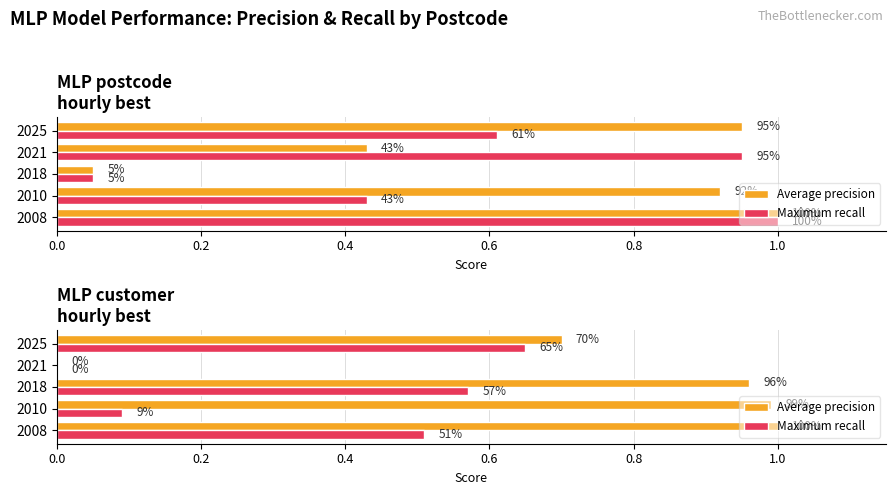

What are all the series names shown in the legend?

Average precision, Maximum recall